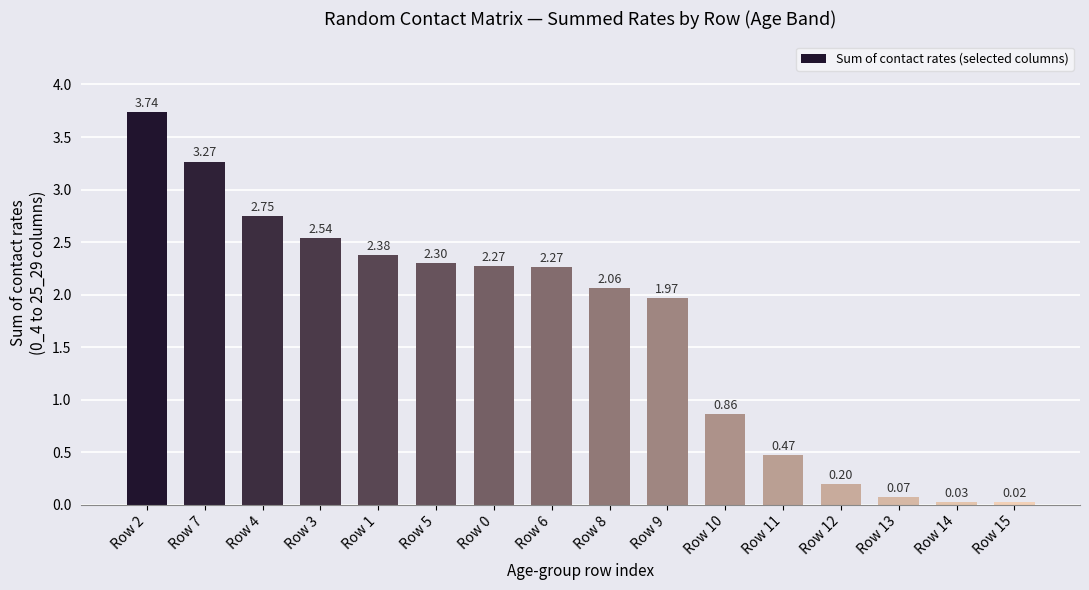

What is the change in value from Row 1 to Row 6?

-0.1